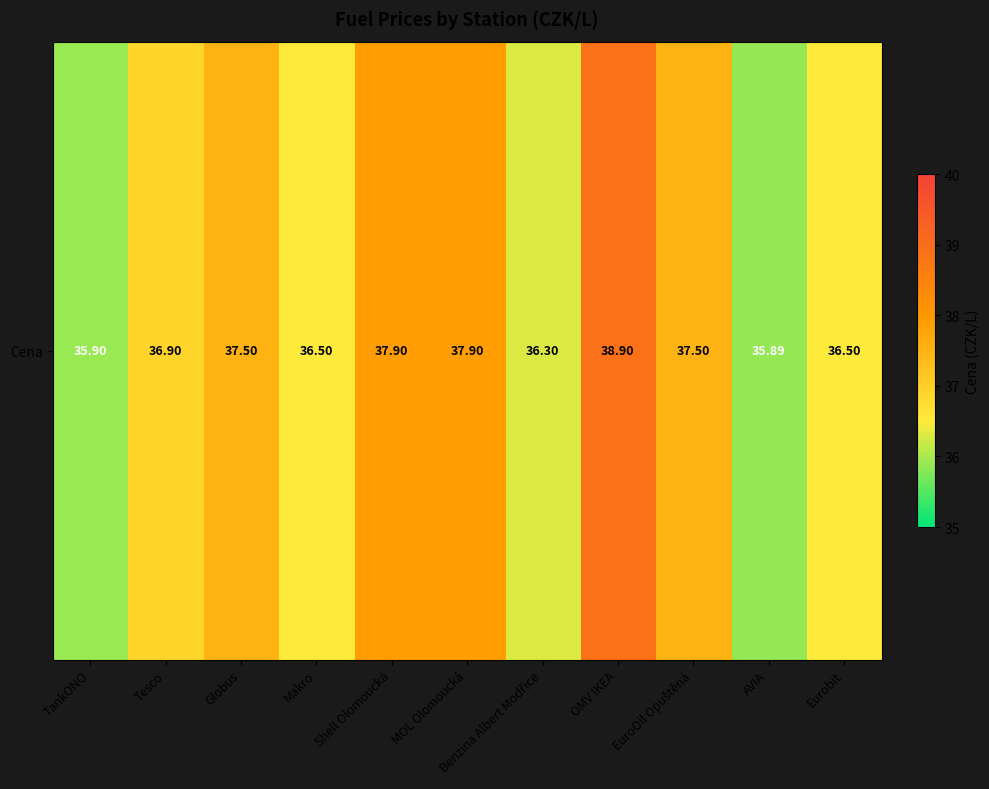

Rank the categories by value from highest to lowest.

OMV IKEA, Shell Olomoucká, MOL Olomoucká, Globus, EuroOil Opuštěná, Tesco, Makro, Eurobit, Benzina Albert Modřice, TankONO, AVIA